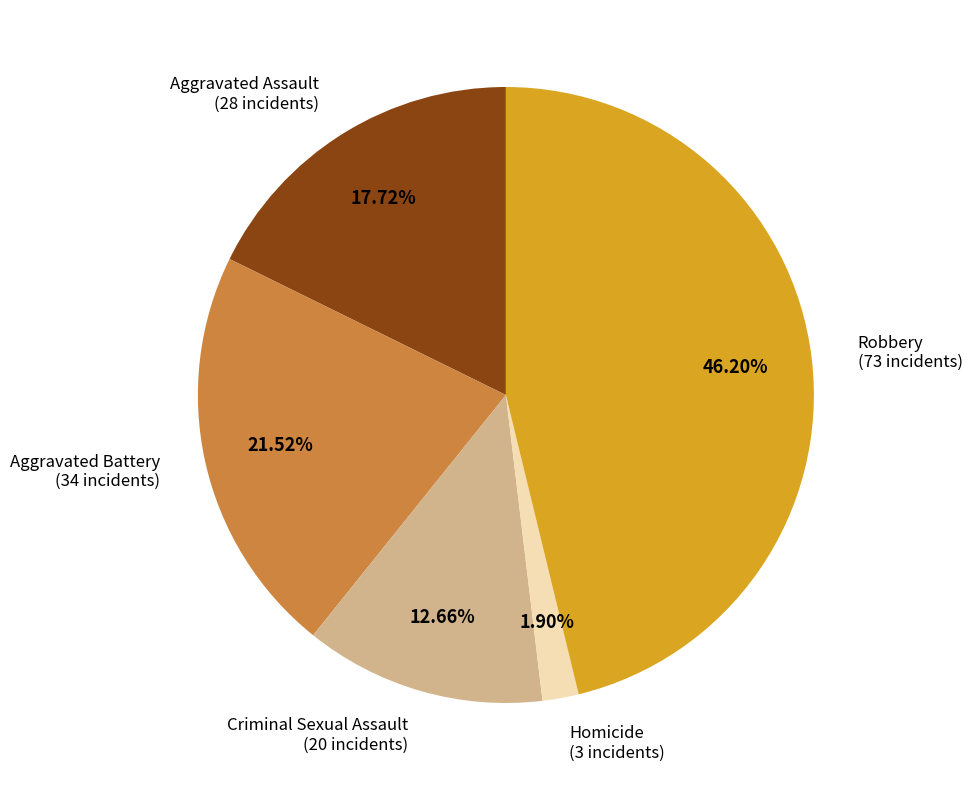

To the nearest percent, what is the difference between the largest and smallest slice percentages?

44%